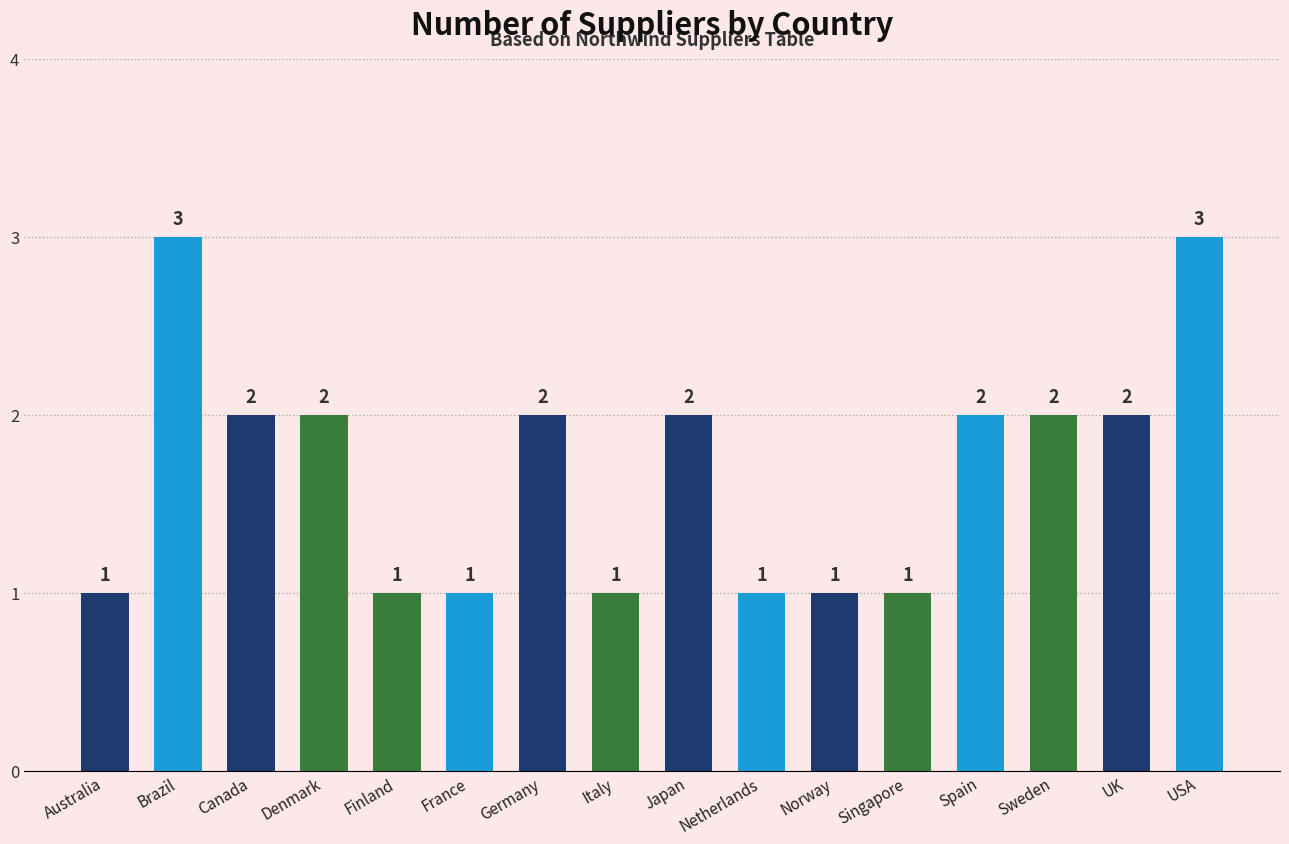

True or false: the data shows 2 at Japan.

True